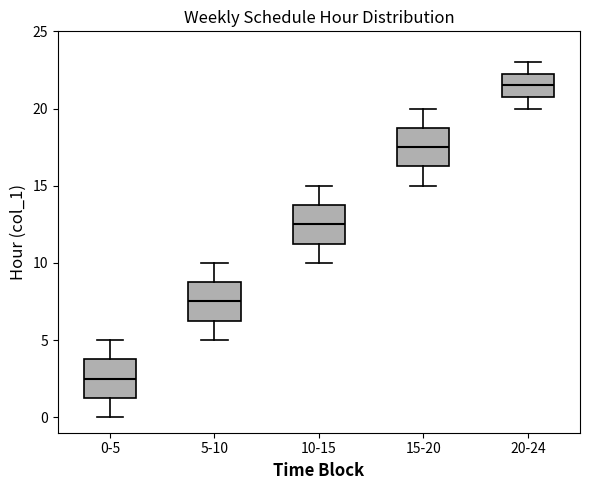

Which box has the lowest median line?

0-5